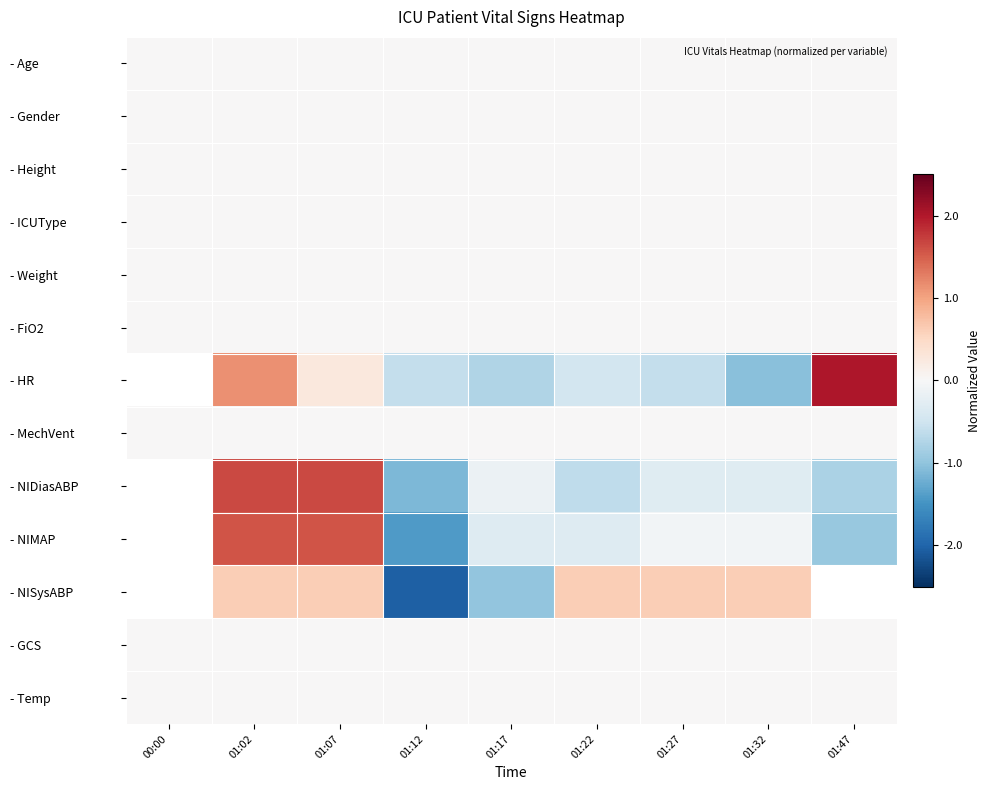

What is the total value across all series at 01:02?

5.0